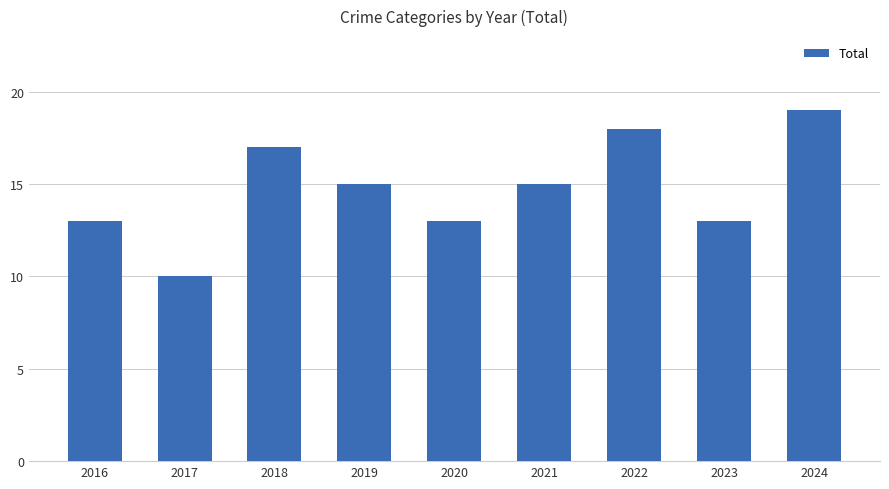

Between 2024 and 2018, which is larger?

2024